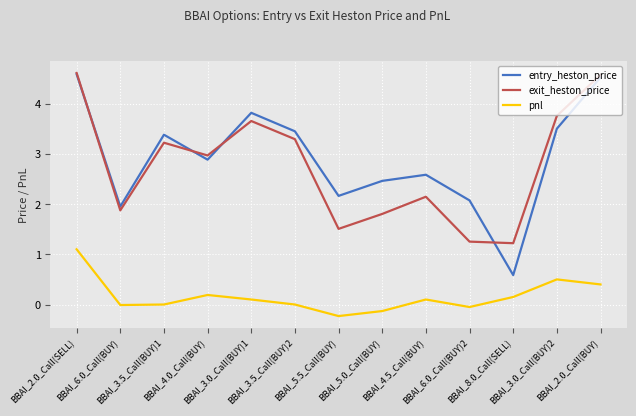

True or false: pnl and exit_heston_price cross at least once.

False